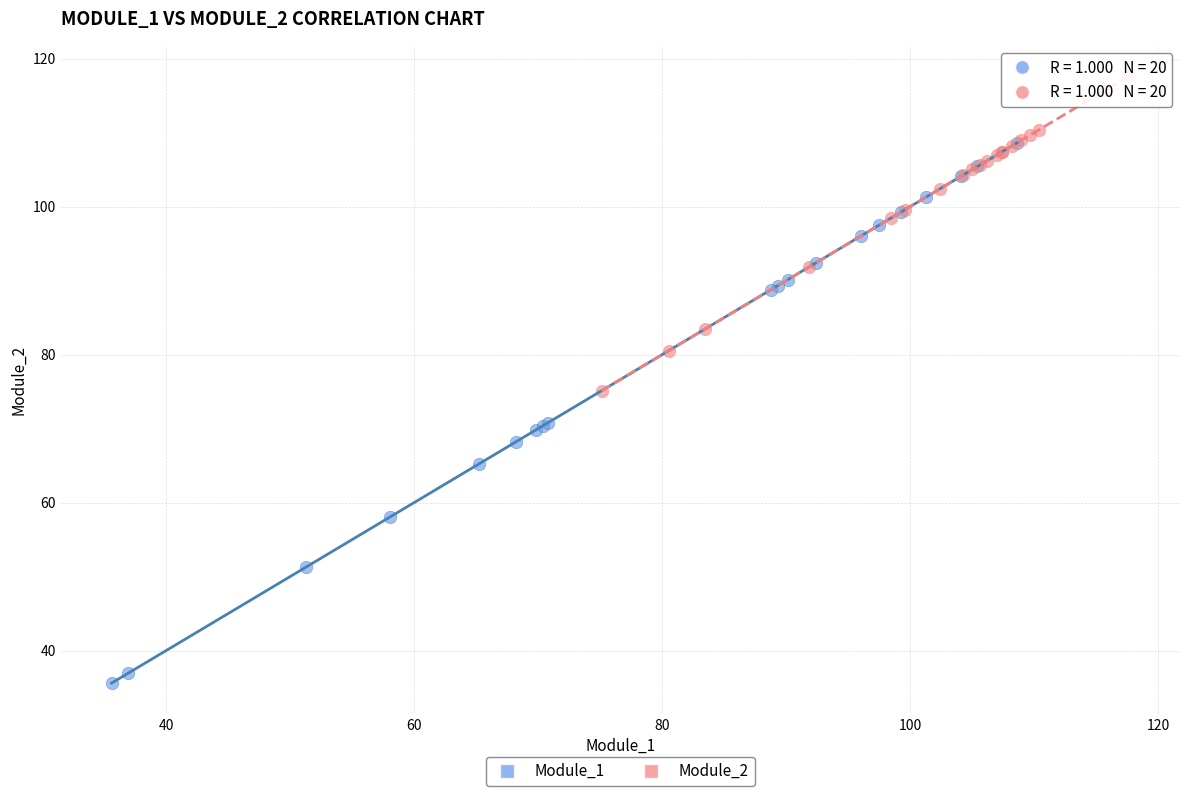

Which series has the largest Y range (max minus min)?

Module_1